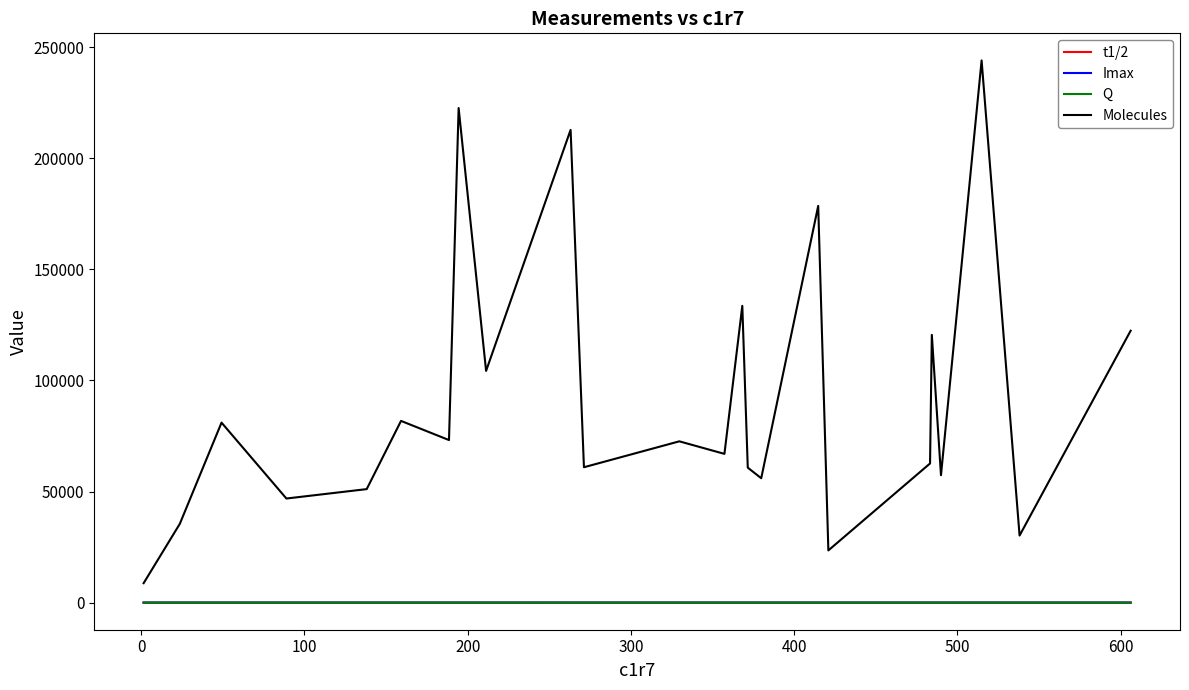

In t1/2, how many points are lower than both neighbors (excluding endpoints)?

7